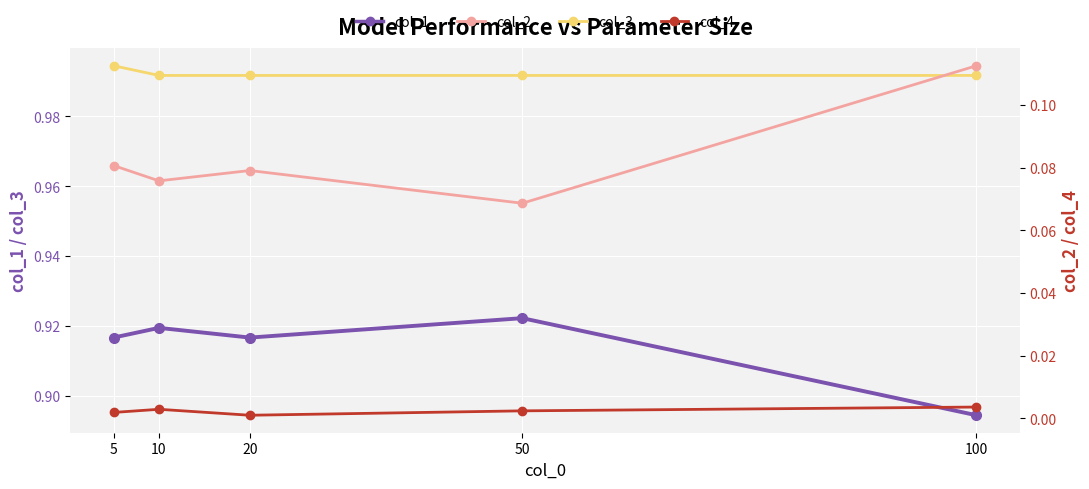

Is it true that col_4 equals 0.0 at 50?

False